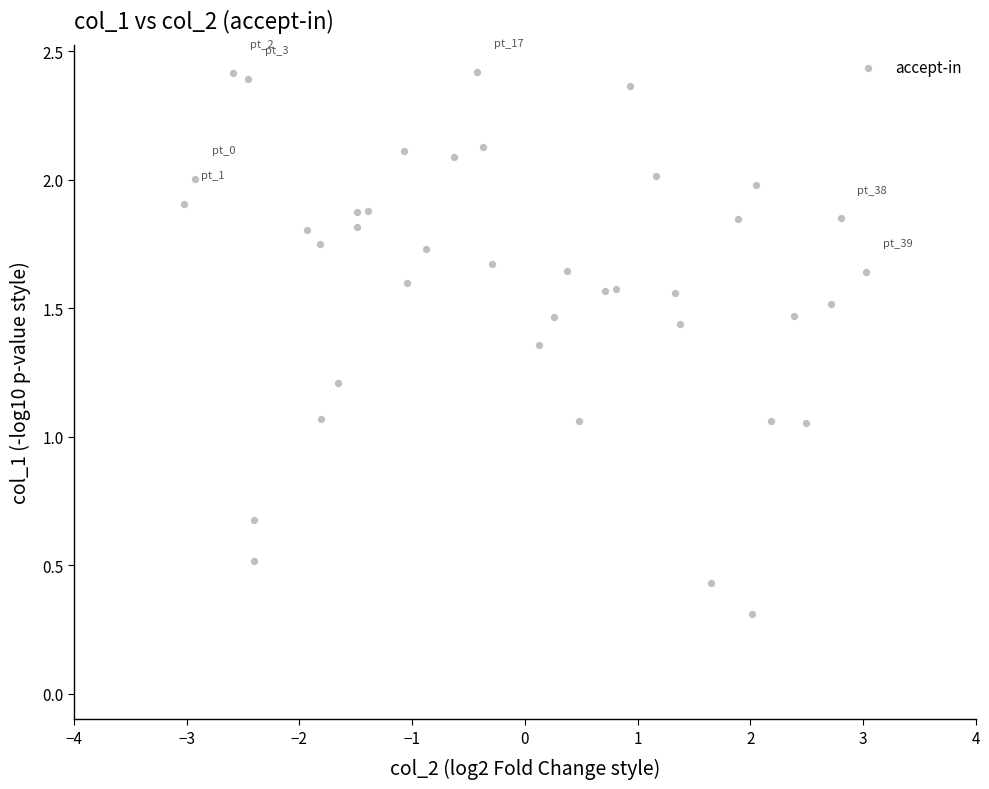

What is the range of X values (max minus min)?

6.1